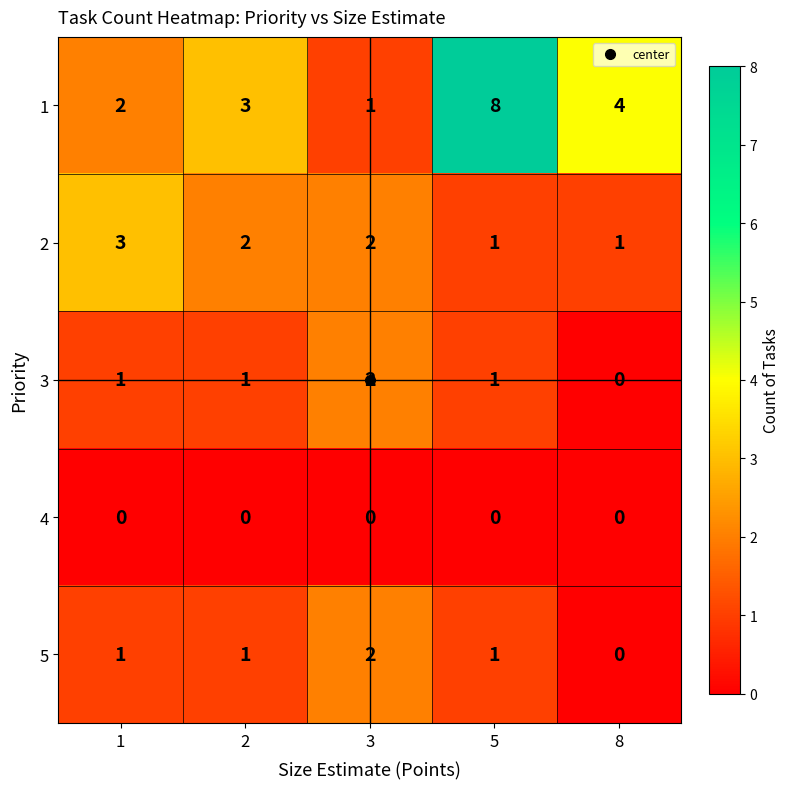

What is the highest value of the 2 series?

3